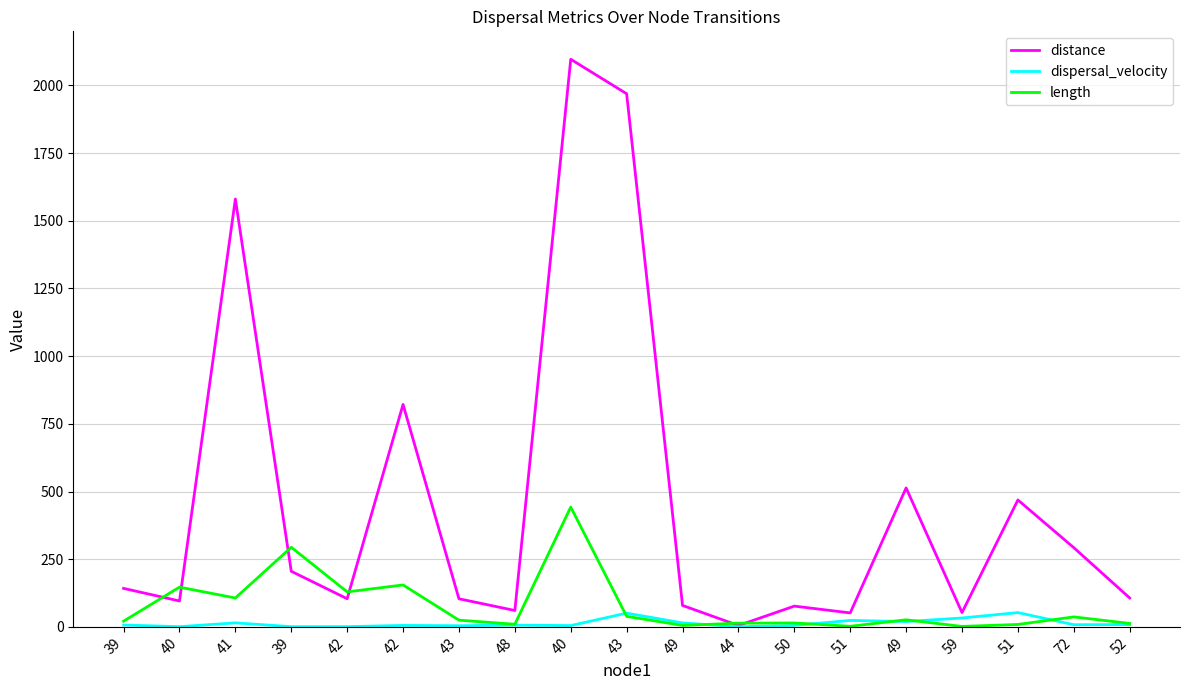

Does the chart display data point markers on the line(s)?

No